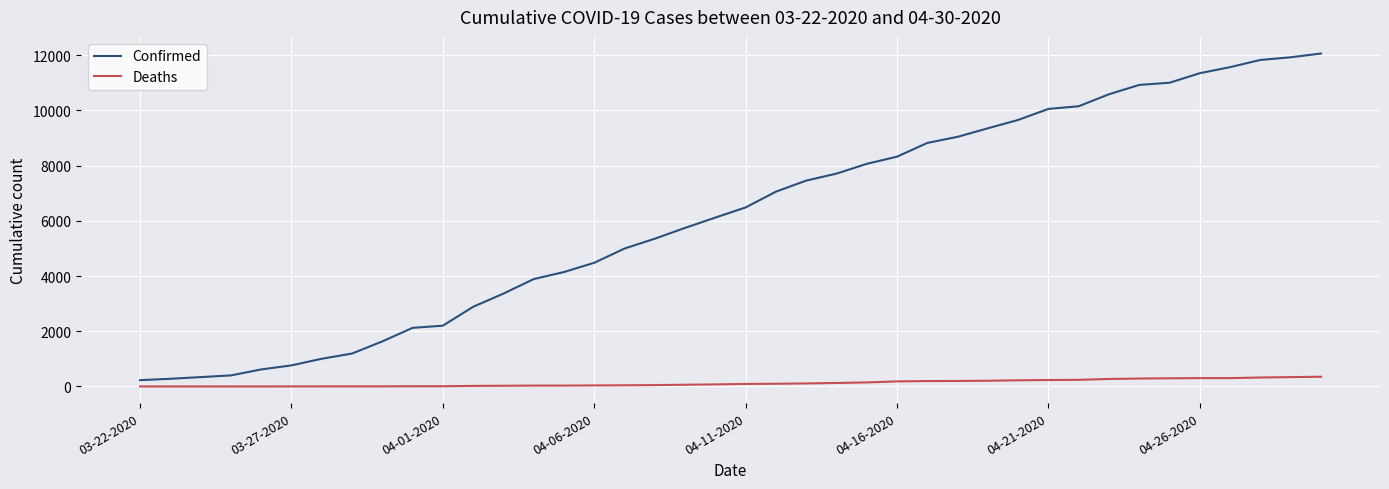

Which series has the largest total across all categories?

Confirmed